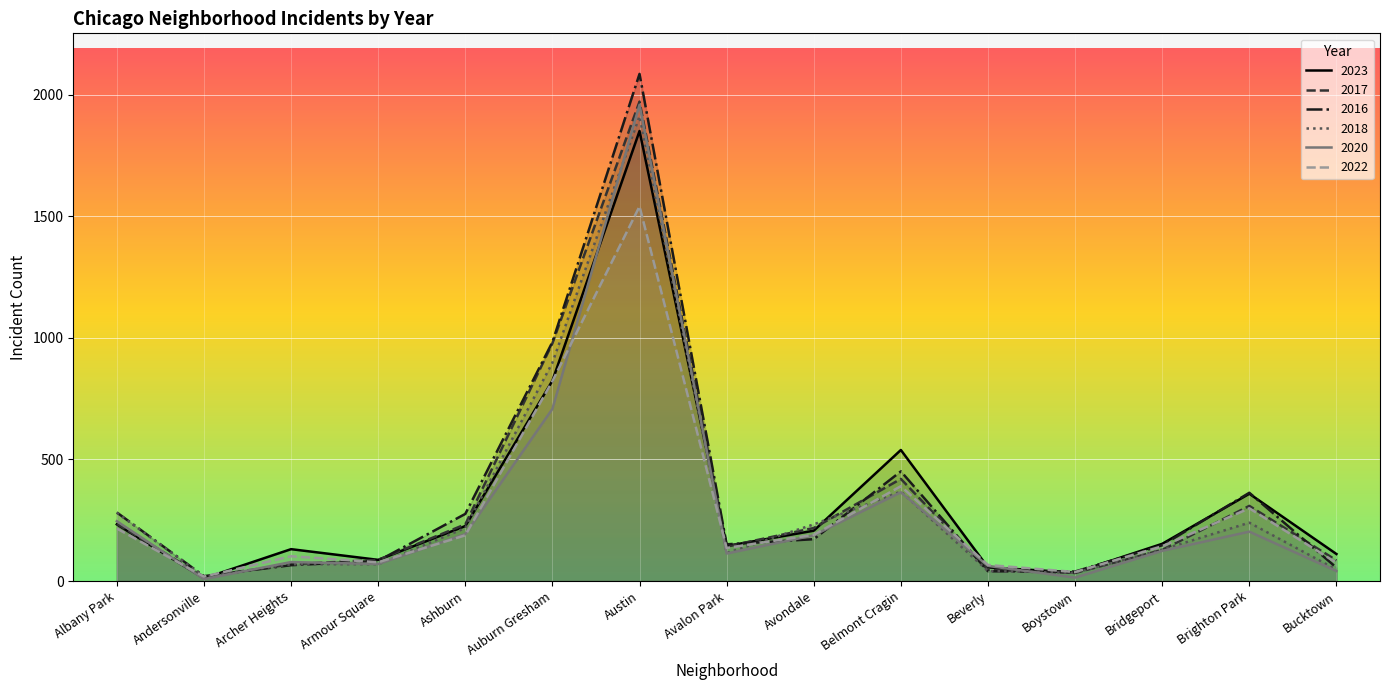

The value of 2018 at Andersonville is 12. True or false?

False